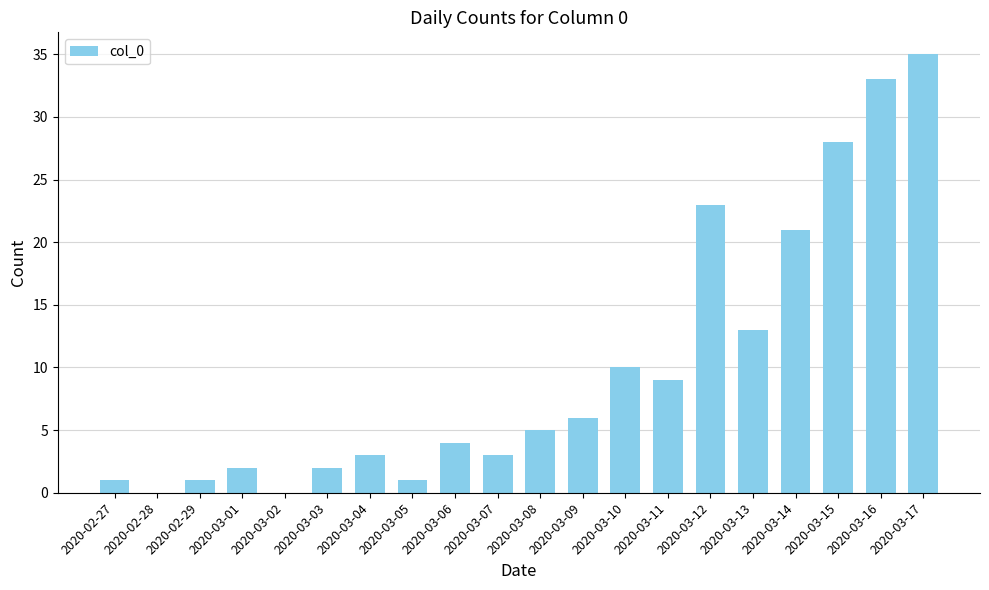

How many data points does each series have?

20